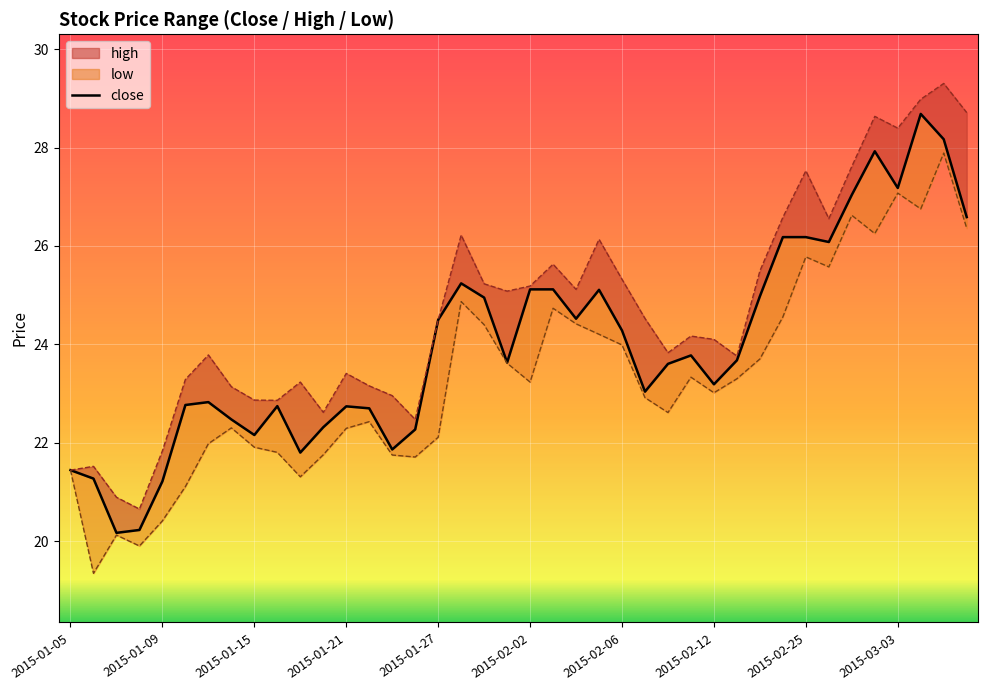

What is the value of the 36th point from the left?

27.9